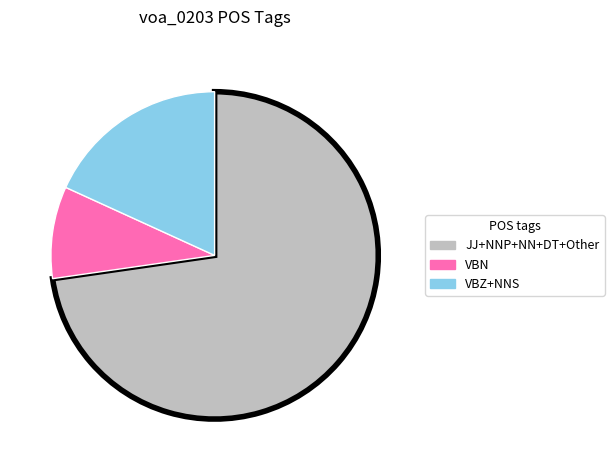

Which has a higher value, VBZ+NNS or VBN?

VBZ+NNS